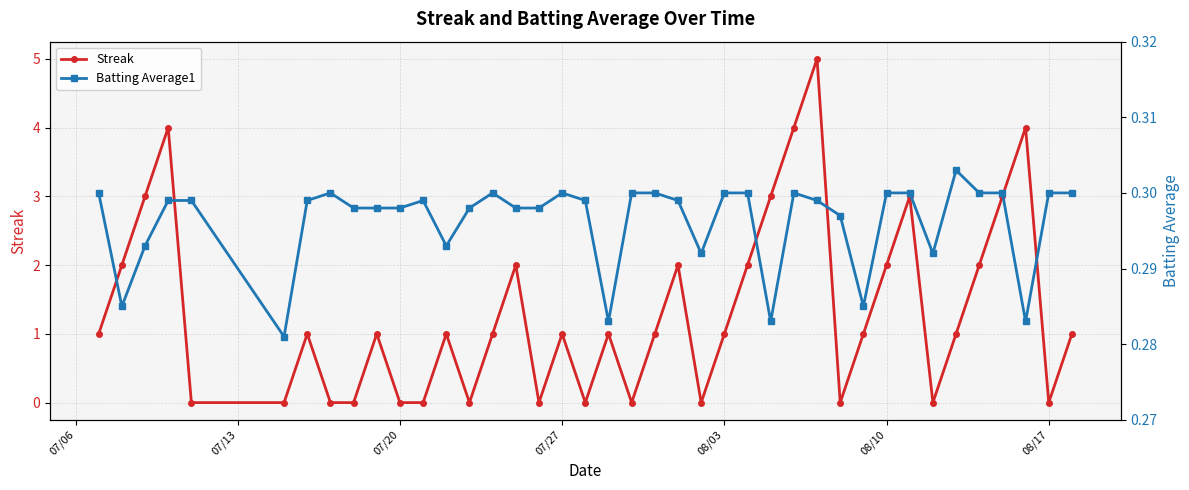

Reading left to right, extract all data points from this chart.

Streak: 1.0	2.0	3.0	4.0	0.0	0.0	1.0	0.0	0.0	1.0	0.0	0.0	1.0	0.0	1.0	2.0	0.0	1.0	0.0	1.0	0.0	1.0	2.0	0.0	1.0	2.0	3.0	4.0	5.0	0.0	1.0	2.0	3.0	0.0	1.0	2.0	3.0	4.0	0.0	1.0
Batting Average1: 0.3	0.3	0.3	0.3	0.3	0.3	0.3	0.3	0.3	0.3	0.3	0.3	0.3	0.3	0.3	0.3	0.3	0.3	0.3	0.3	0.3	0.3	0.3	0.3	0.3	0.3	0.3	0.3	0.3	0.3	0.3	0.3	0.3	0.3	0.3	0.3	0.3	0.3	0.3	0.3